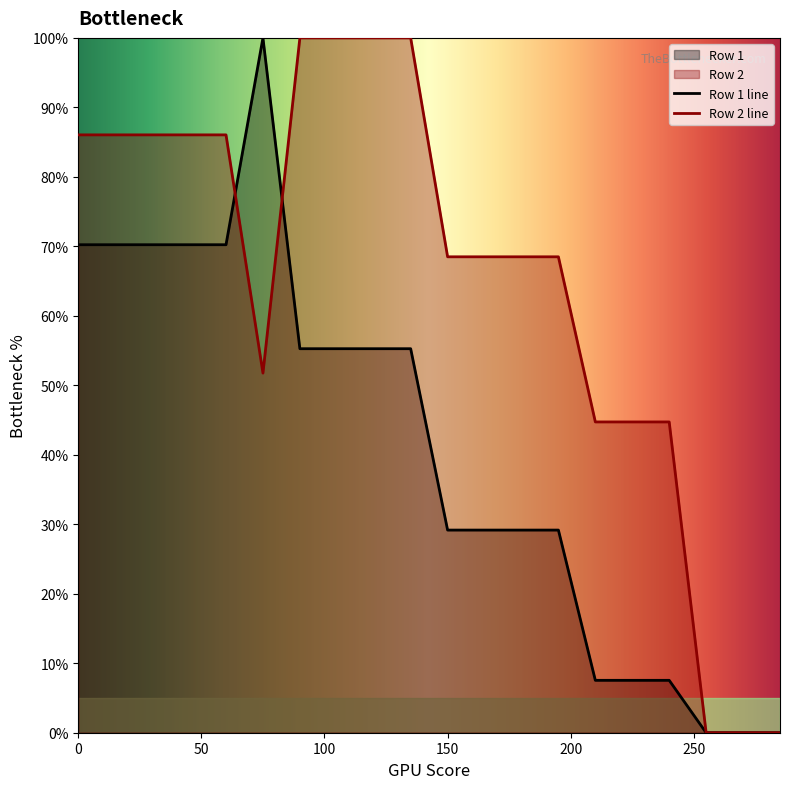

True or false: Row 2 has a value of 86.0 at 60.

True